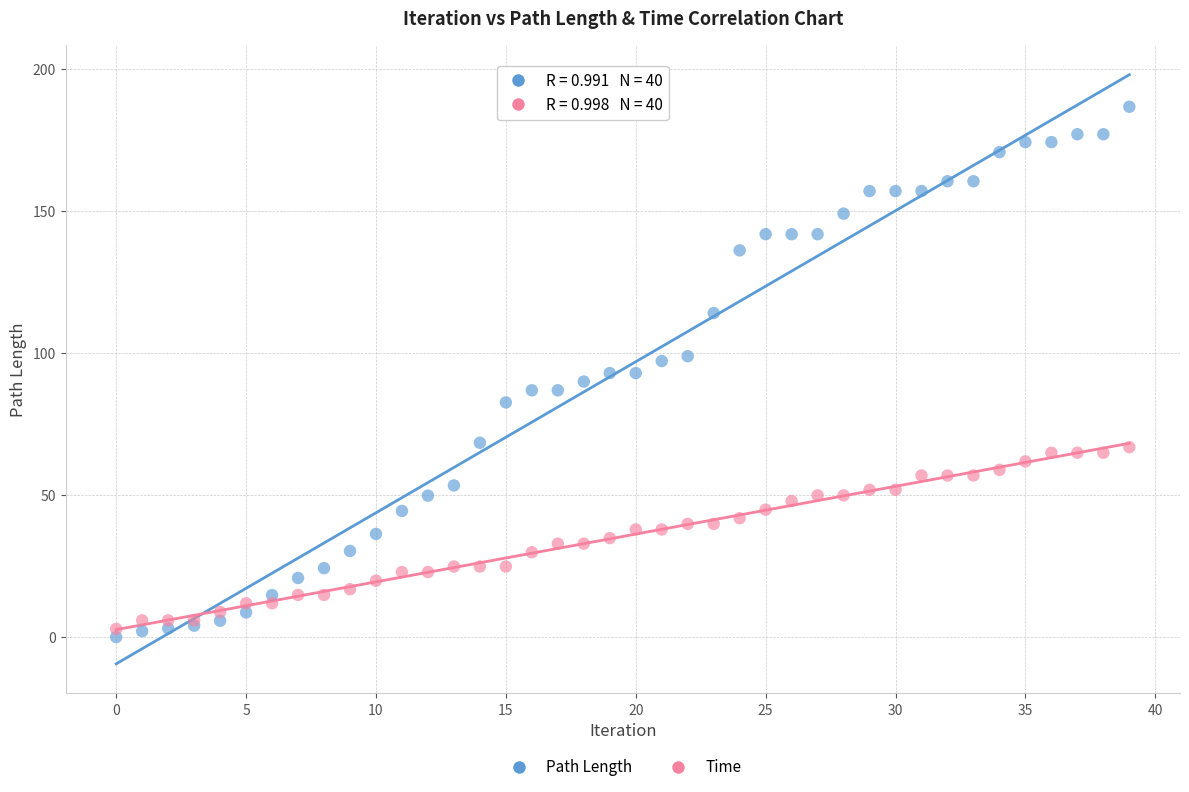

Which series contains the highest Y value?

Path Length